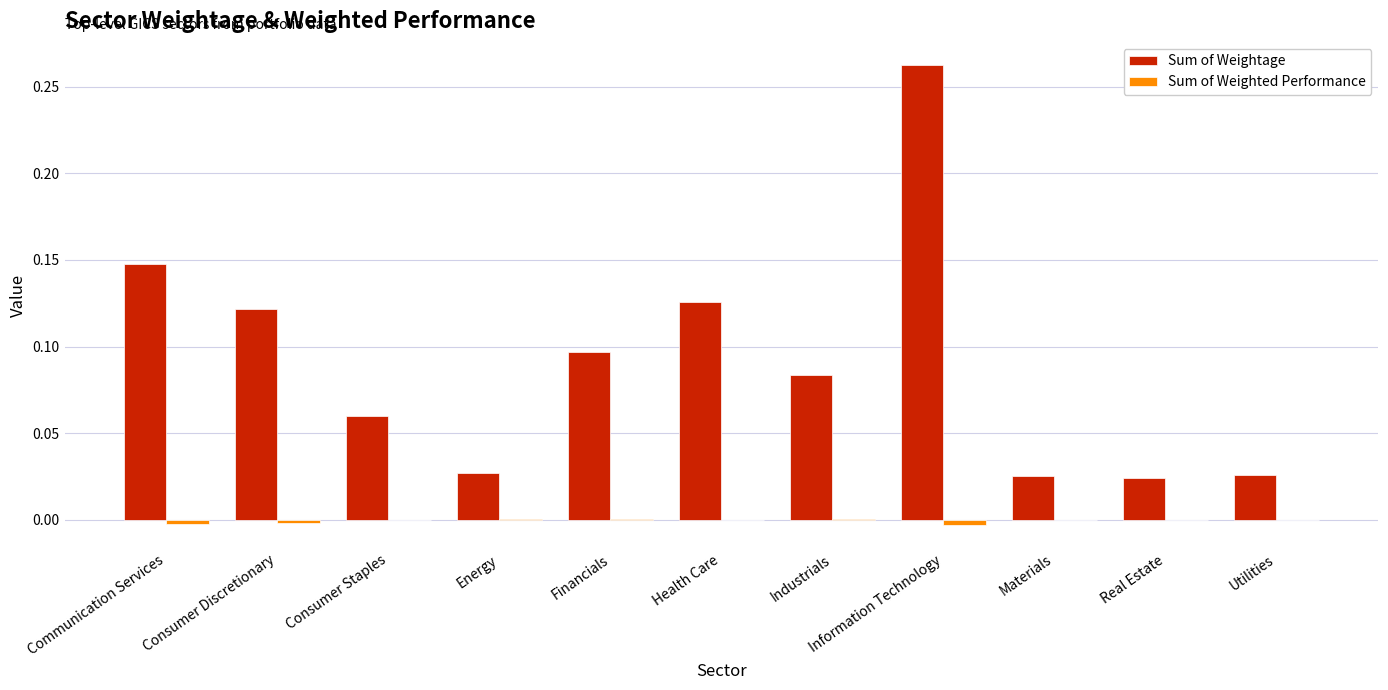

Is it true that Sum of Weighted Performance equals 0.0 at Energy?

True